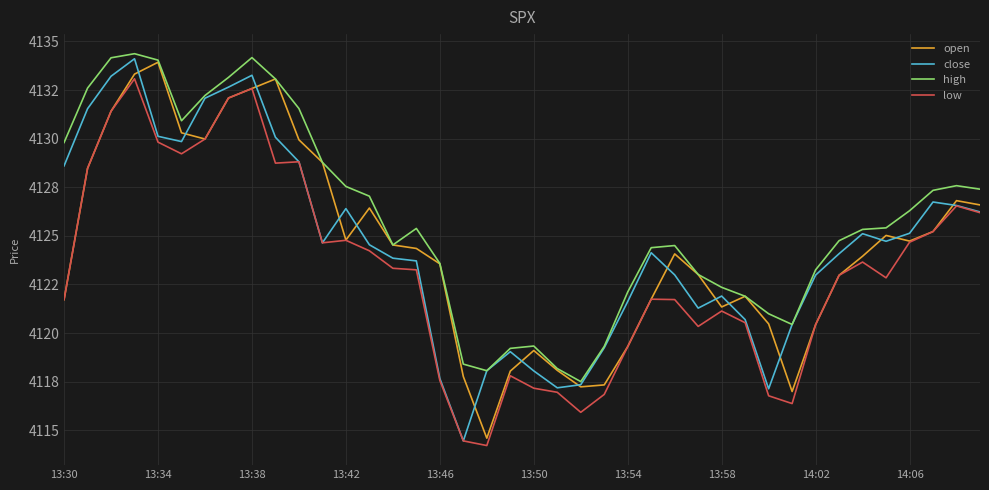

True or false: low and close intersect in this chart.

False